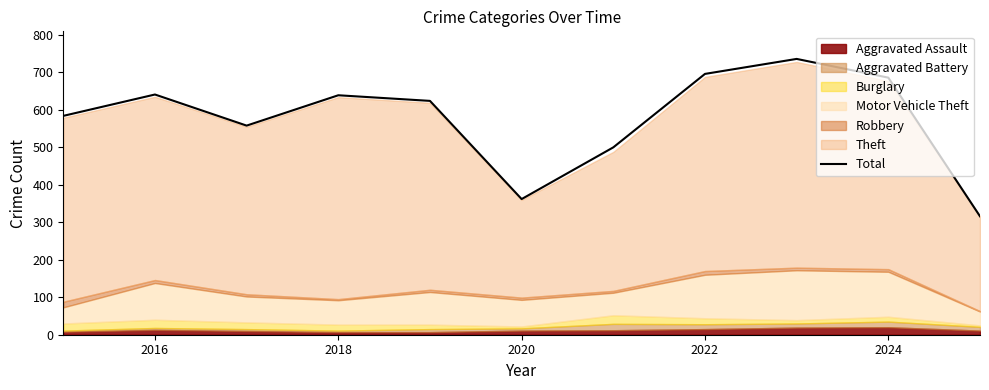

Is it true that Total equals 696 at 2022?

True